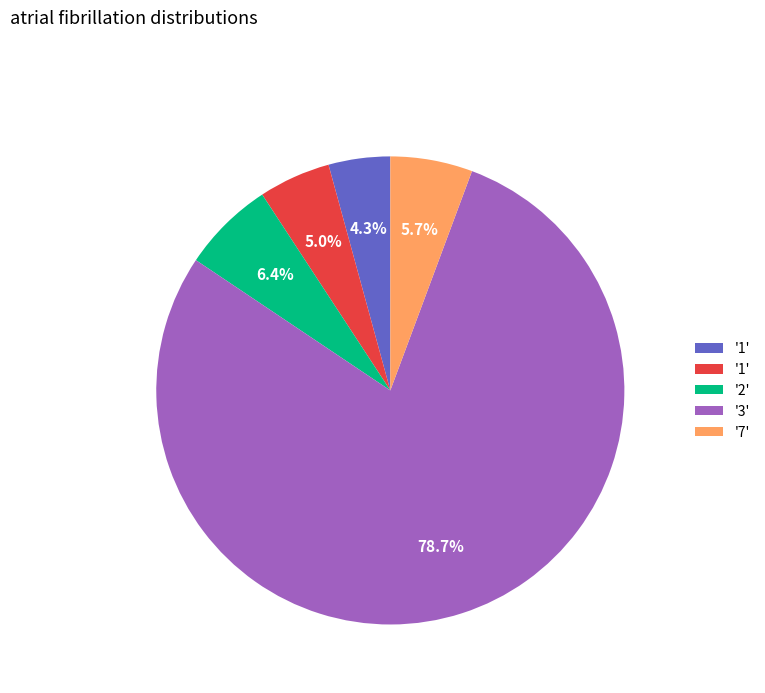

Is there any slice that represents more than half of the pie?

Yes